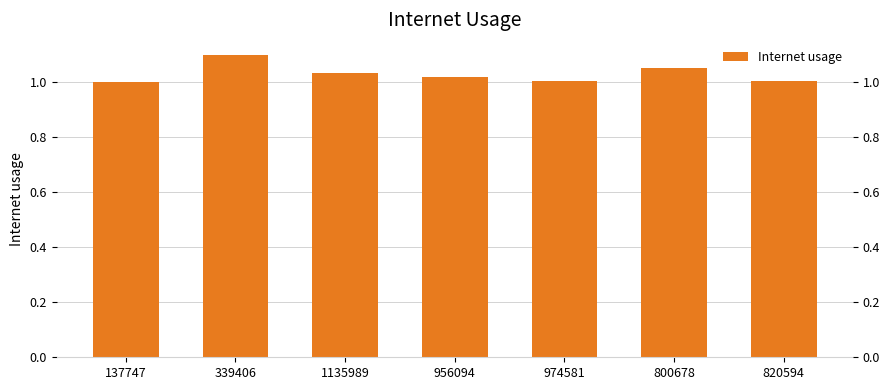

What is the label of the 7th bar from the left?

820594